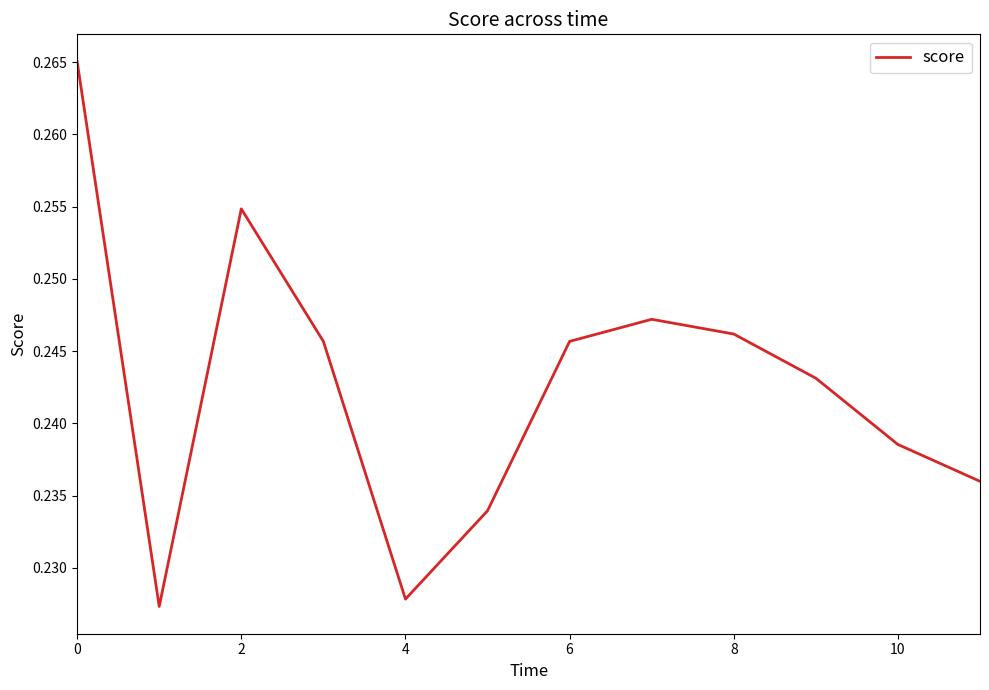

True or false: the data shows 0.4 at 10.

False